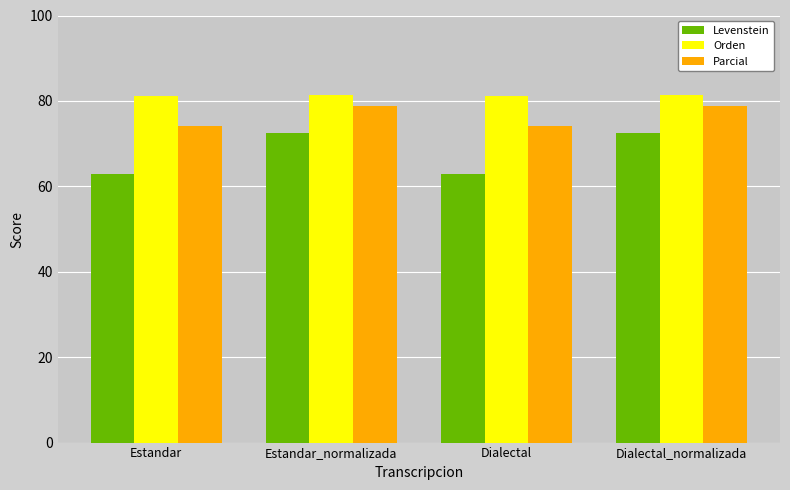

What is the label of the 3rd bar from the left?

Dialectal